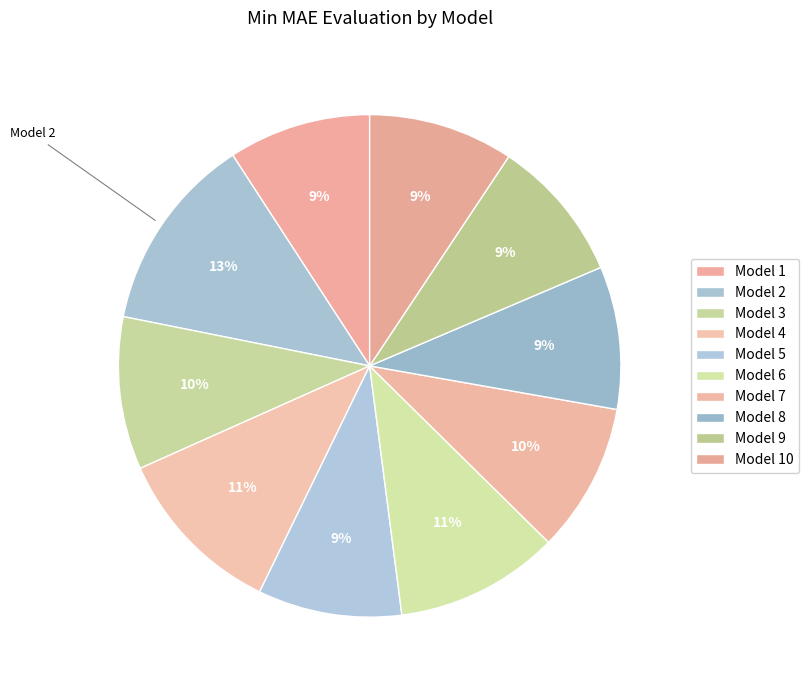

What percentage is the Model 5 slice, to the nearest percent?

9%